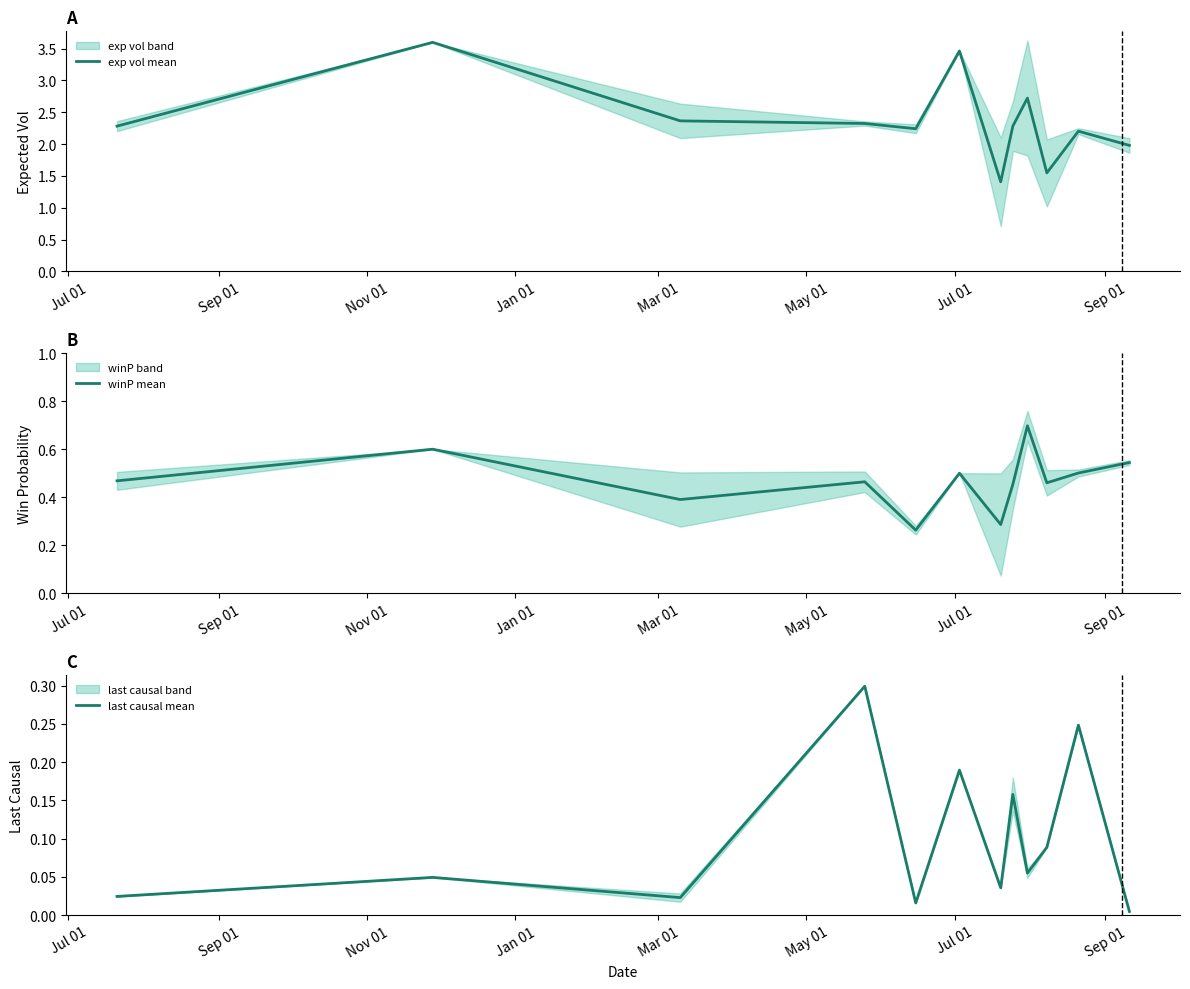

How many interior local peaks does the last causal mean series have?

5